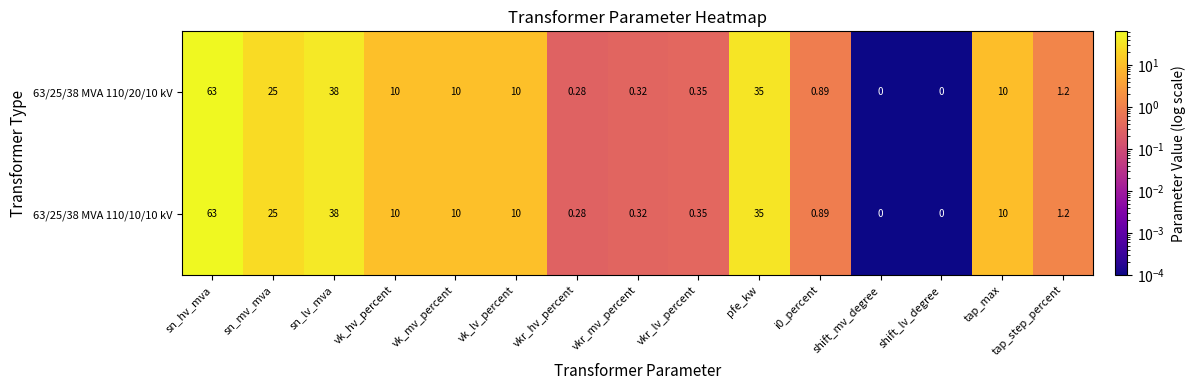

At which category is the sum across all series the highest?

sn_hv_mva